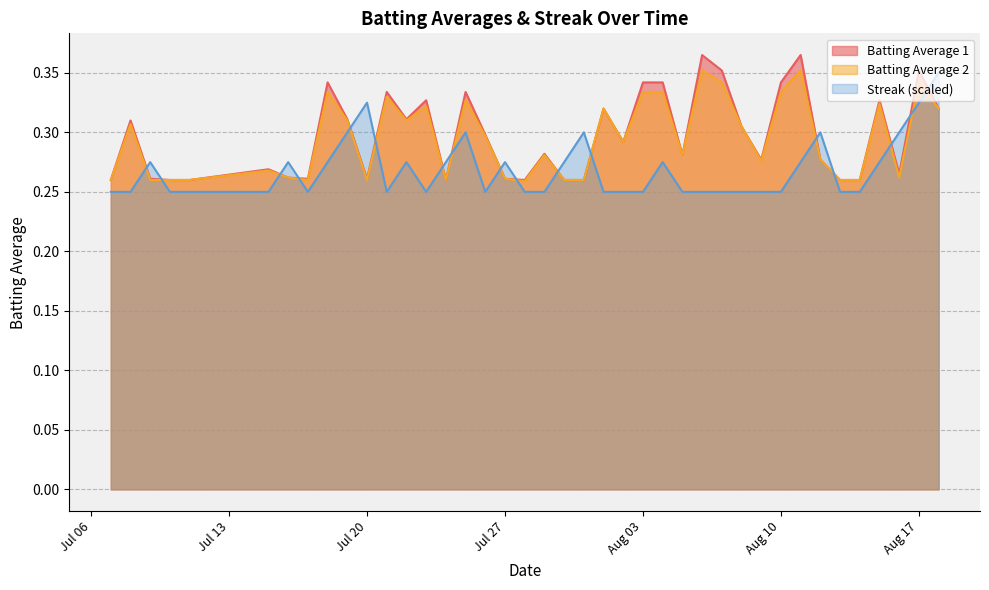

True or false: Batting Average 1 and Streak (scaled) cross at least once.

True